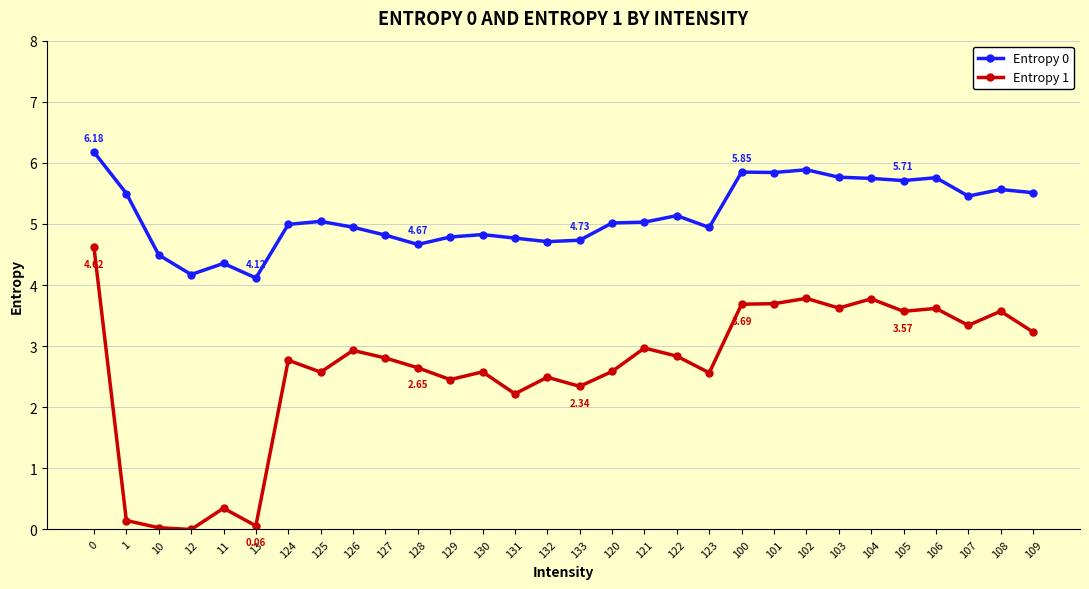

True or false: Entropy 0 and Entropy 1 cross at least once.

False